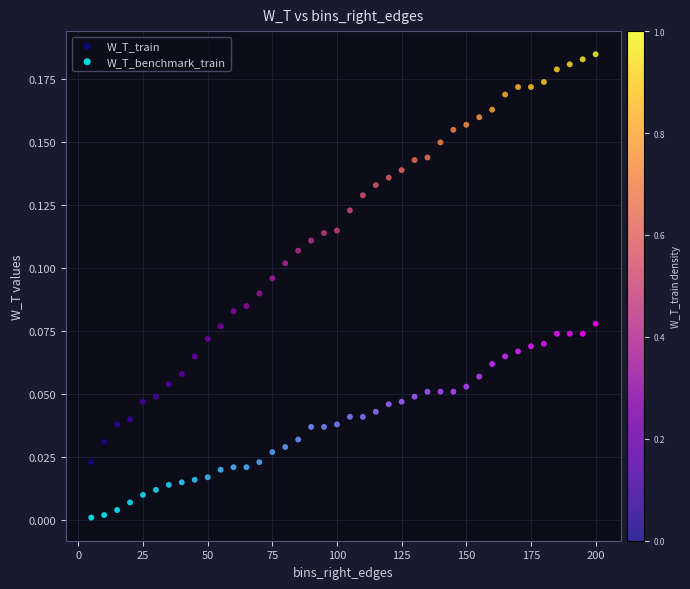

Which series contains the lowest Y value?

W_T_benchmark_train